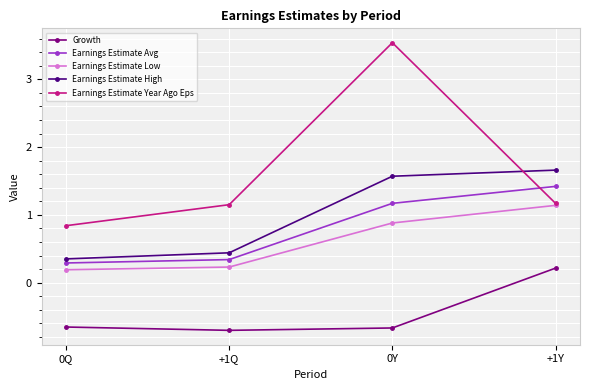

True or false: Earnings Estimate Avg has a value of 0.7 at 0Y.

False